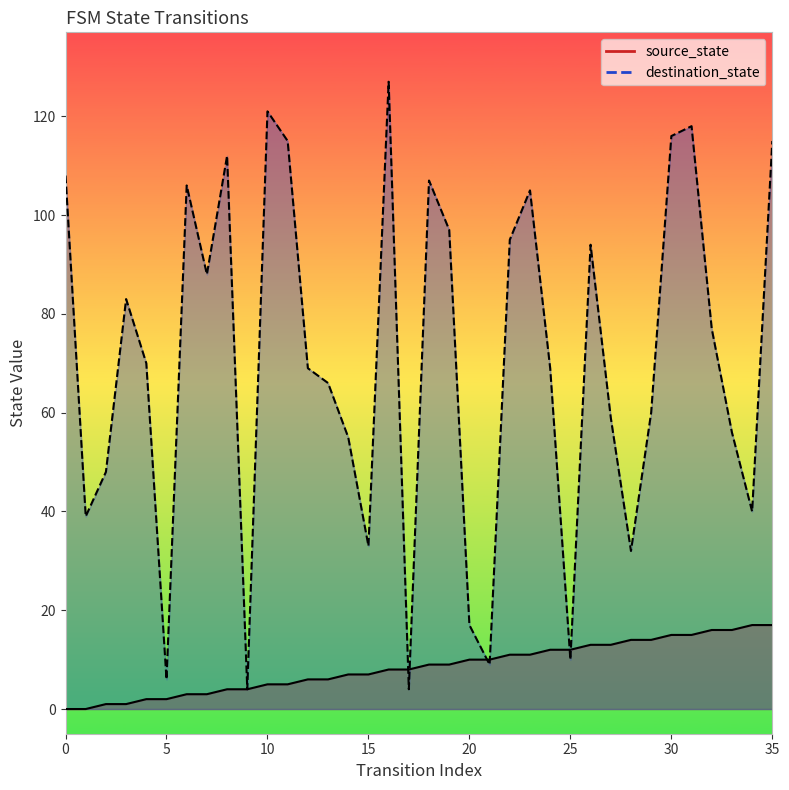

Where do destination_state and source_state first cross each other?

16 and 17